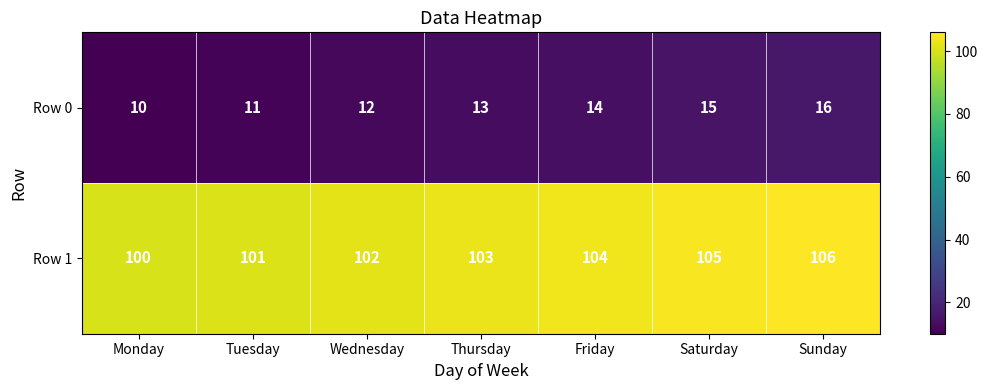

What is the total value across all series at Thursday?

116